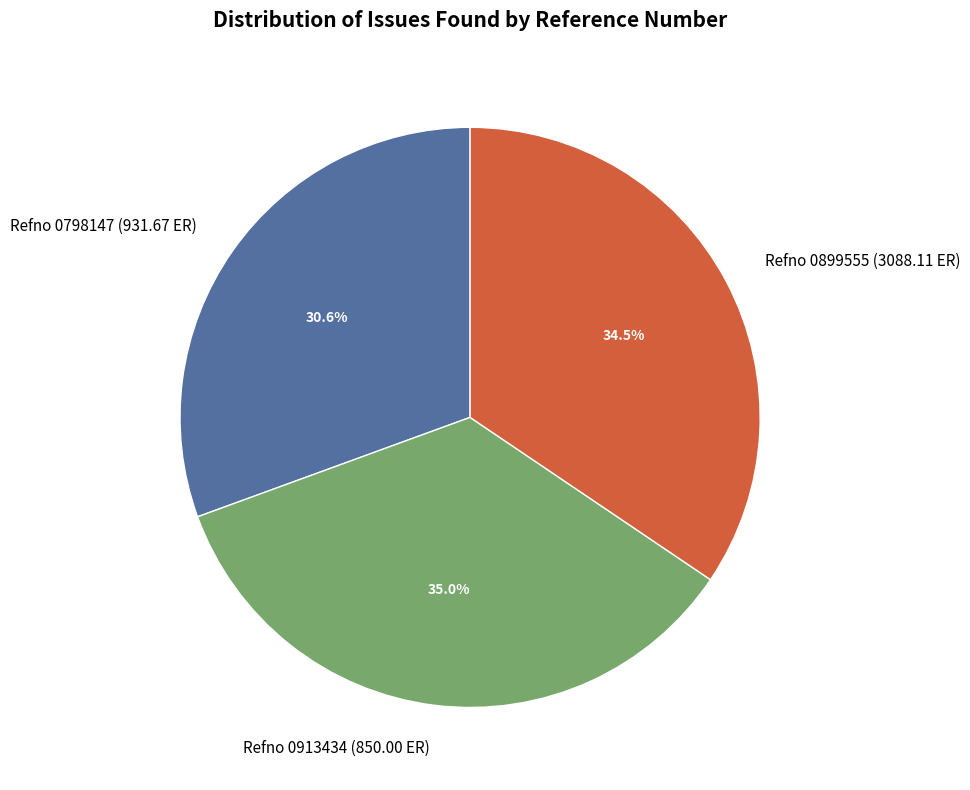

Between Refno 0913434 (850.00 ER) and Refno 0899555 (3088.11 ER), which is larger?

Refno 0913434 (850.00 ER)